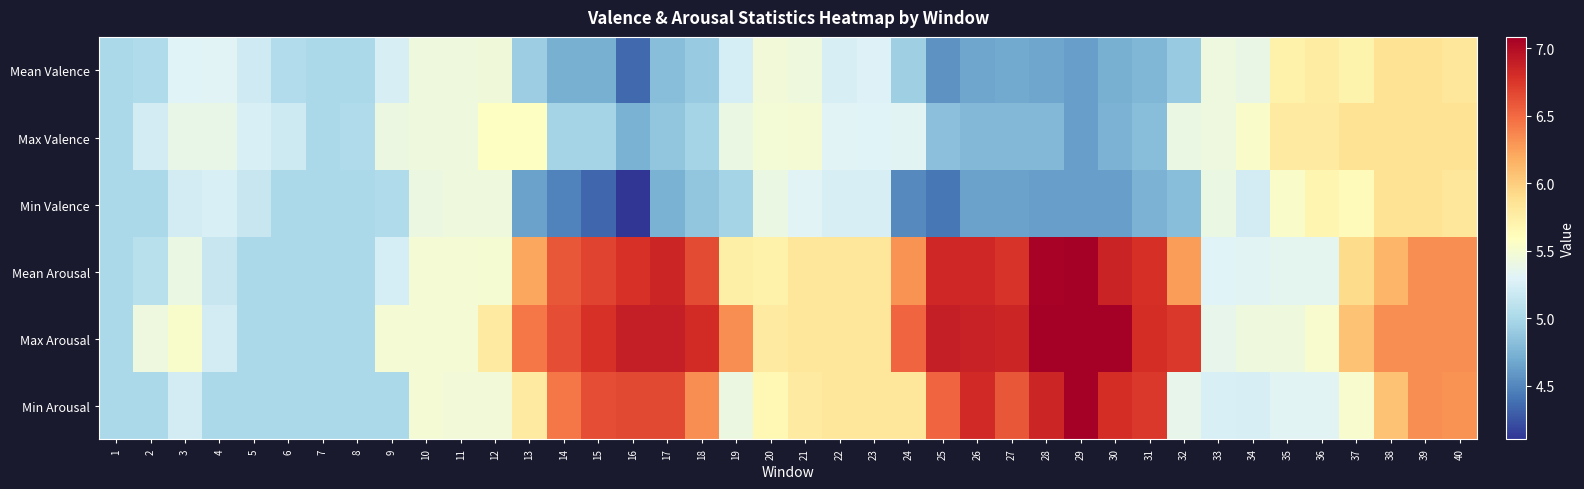

What is the total value across all series at 2?

30.8